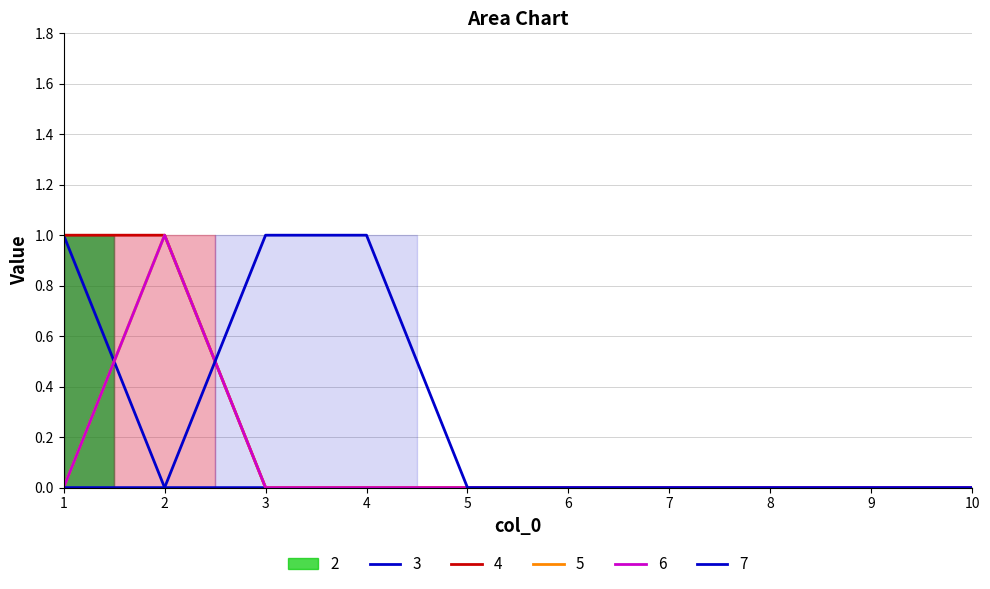

List the labels in order of 7 value, largest first.

3, 4, 1, 2, 5, 6, 7, 8, 9, 10